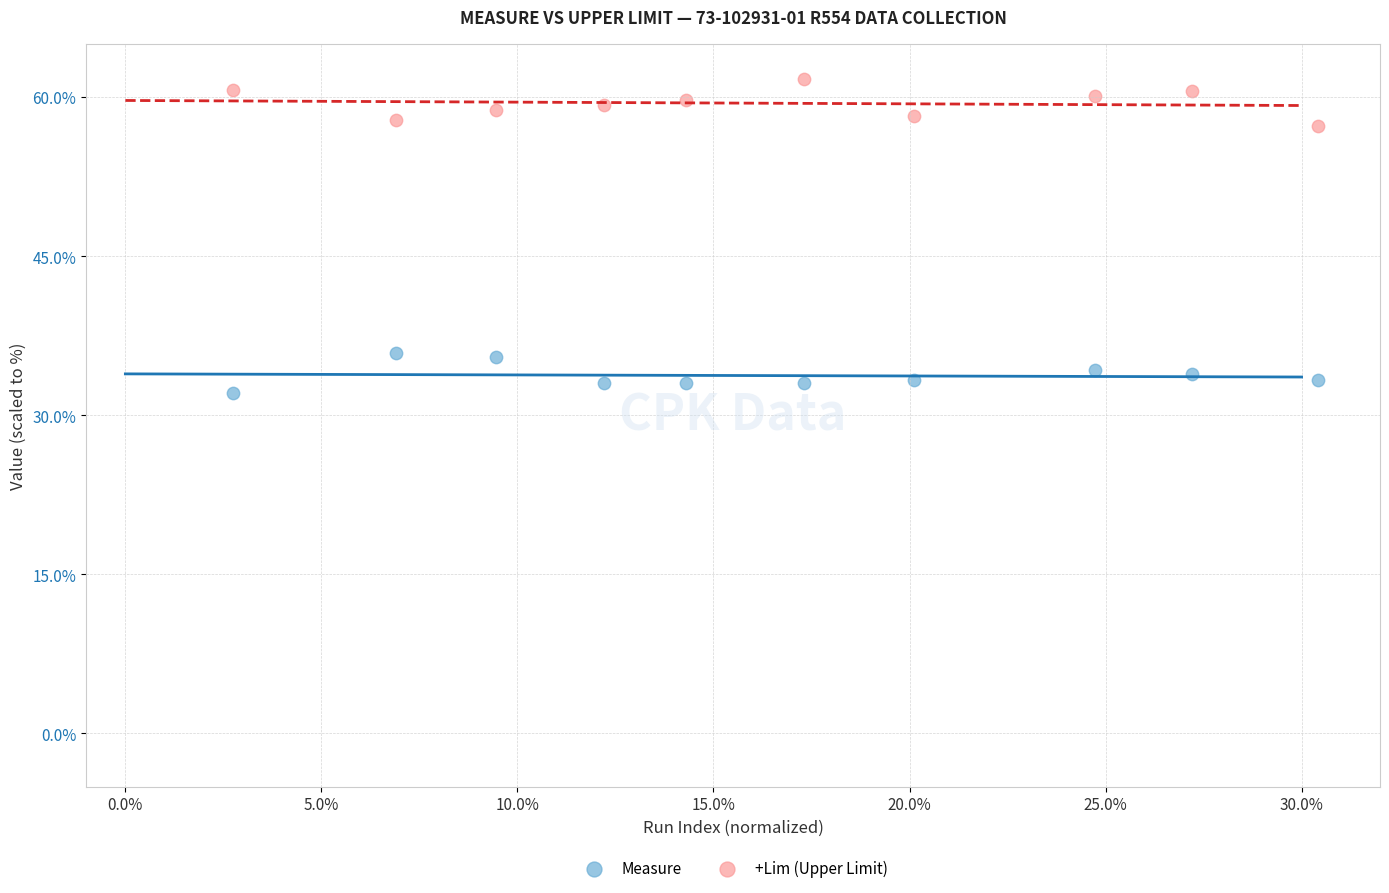

Which series contains the highest Y value?

+Lim (Upper Limit)